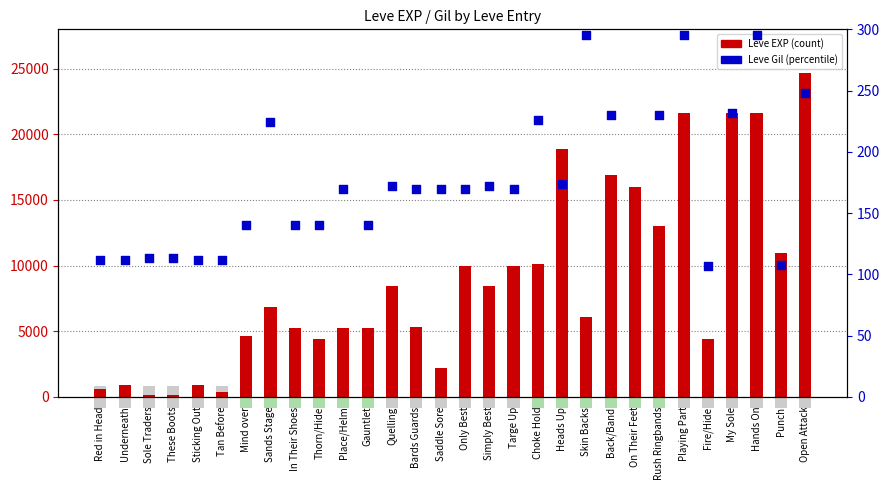

Which series reaches the minimum Y coordinate?

Leve Gil